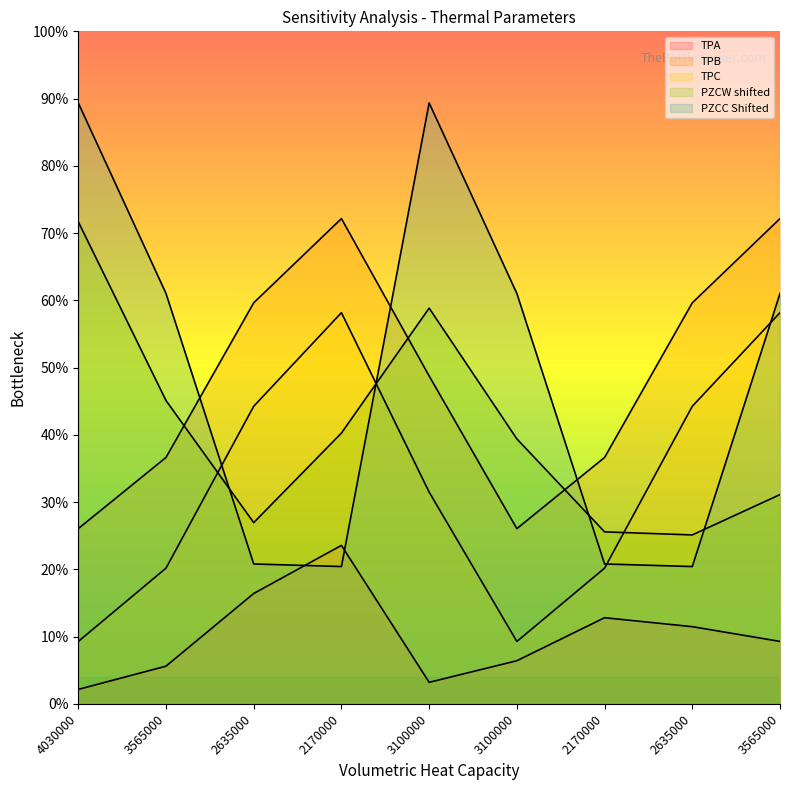

In TPB, how many points are lower than both neighbors (excluding endpoints)?

1